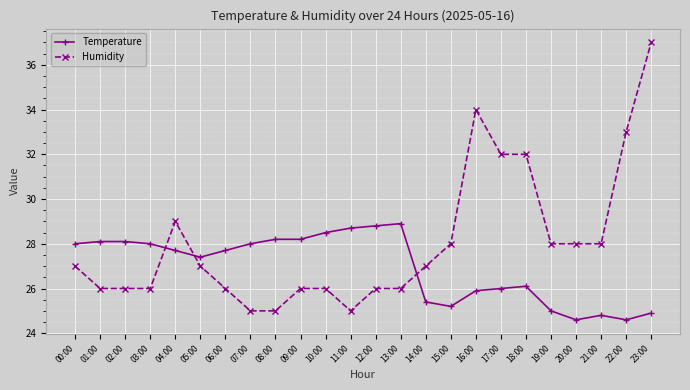

Is it true that Temperature equals 25.0 at 19:00?

True